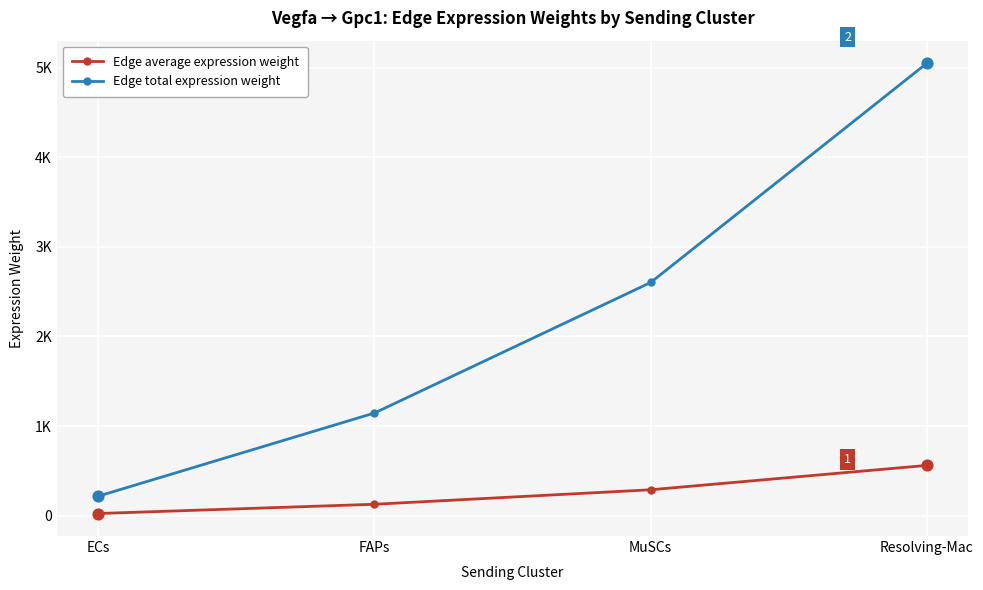

What are all the series names shown in the legend?

Edge average expression weight, Edge total expression weight